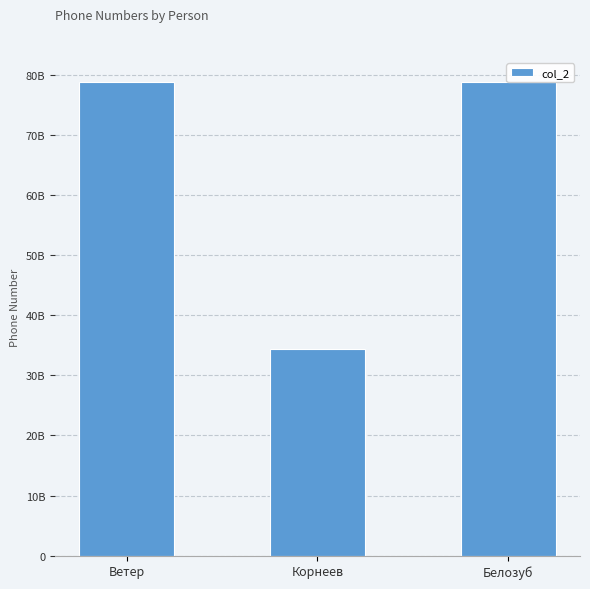

Are the bars horizontal?

No